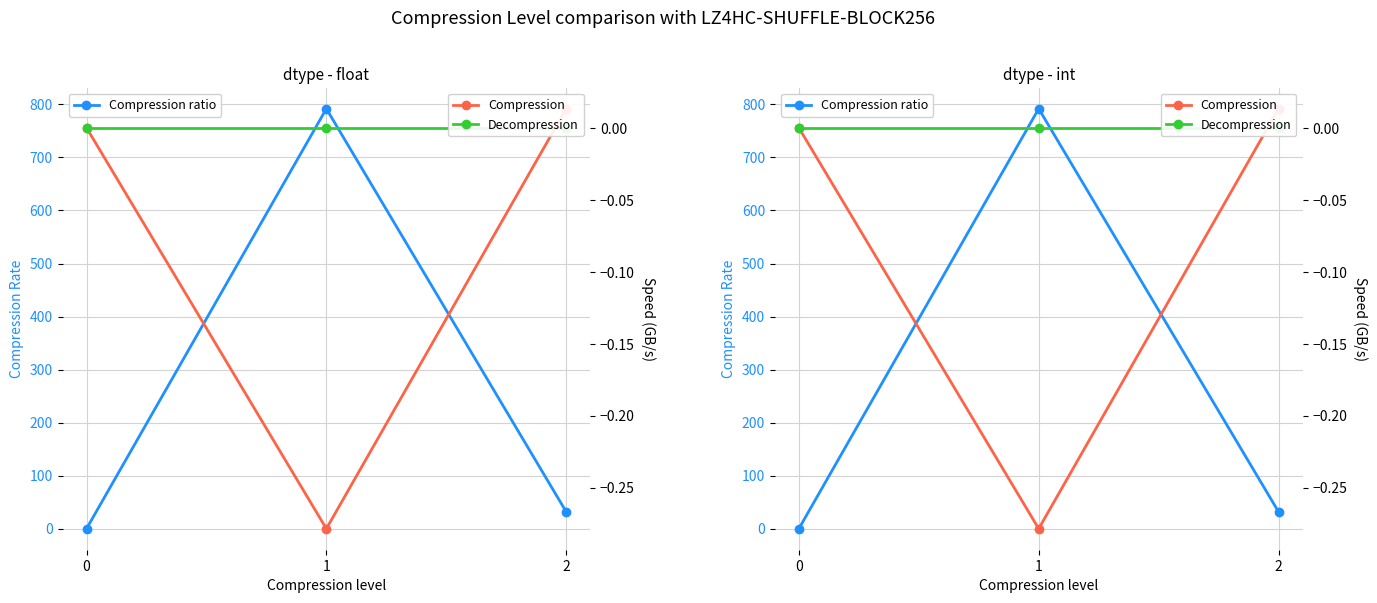

Rank the categories by Compression value from lowest to highest.

1, 0, 2